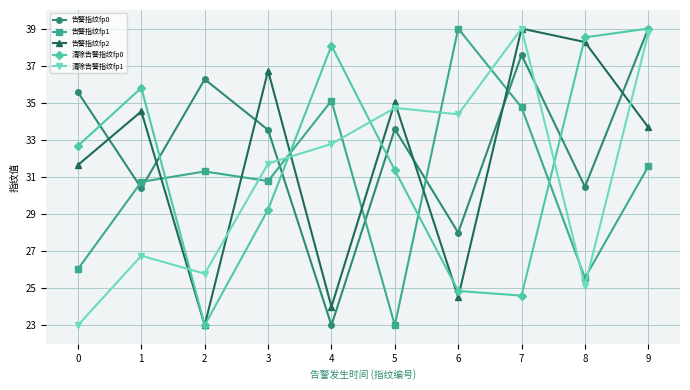

What is the lowest value of the 告警指纹fp2 series?

23.0